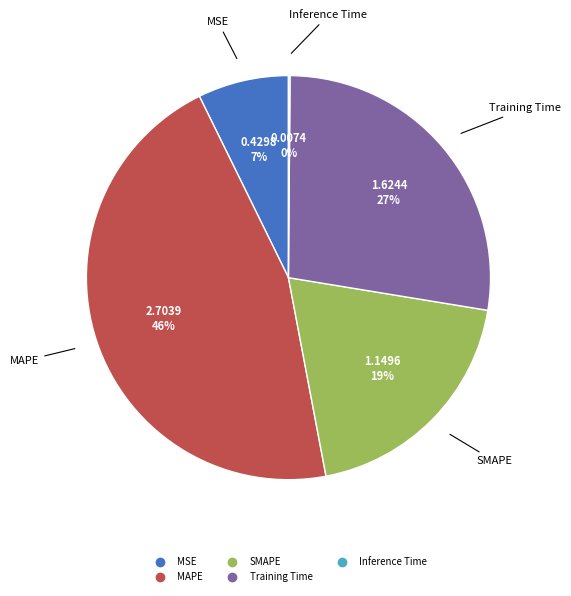

Does SMAPE account for over 50% of the chart?

No